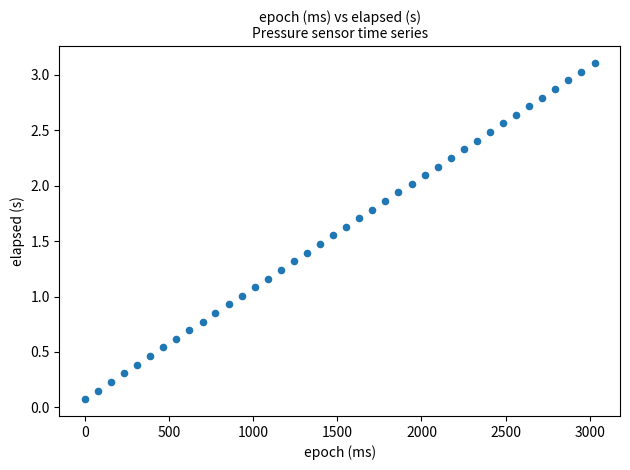

What is the range of X values (max minus min)?

3028.0